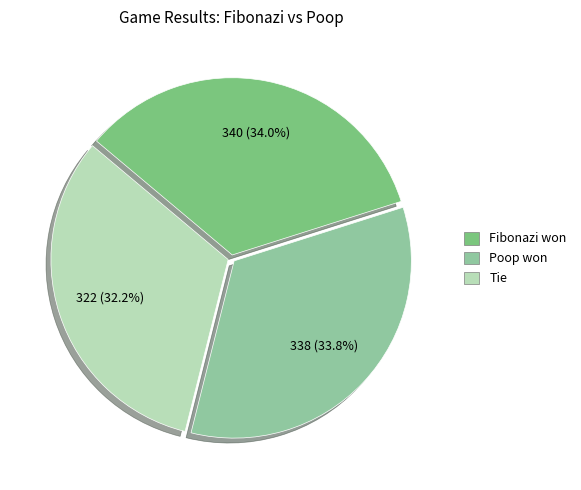

Is there any slice that represents more than half of the pie?

No